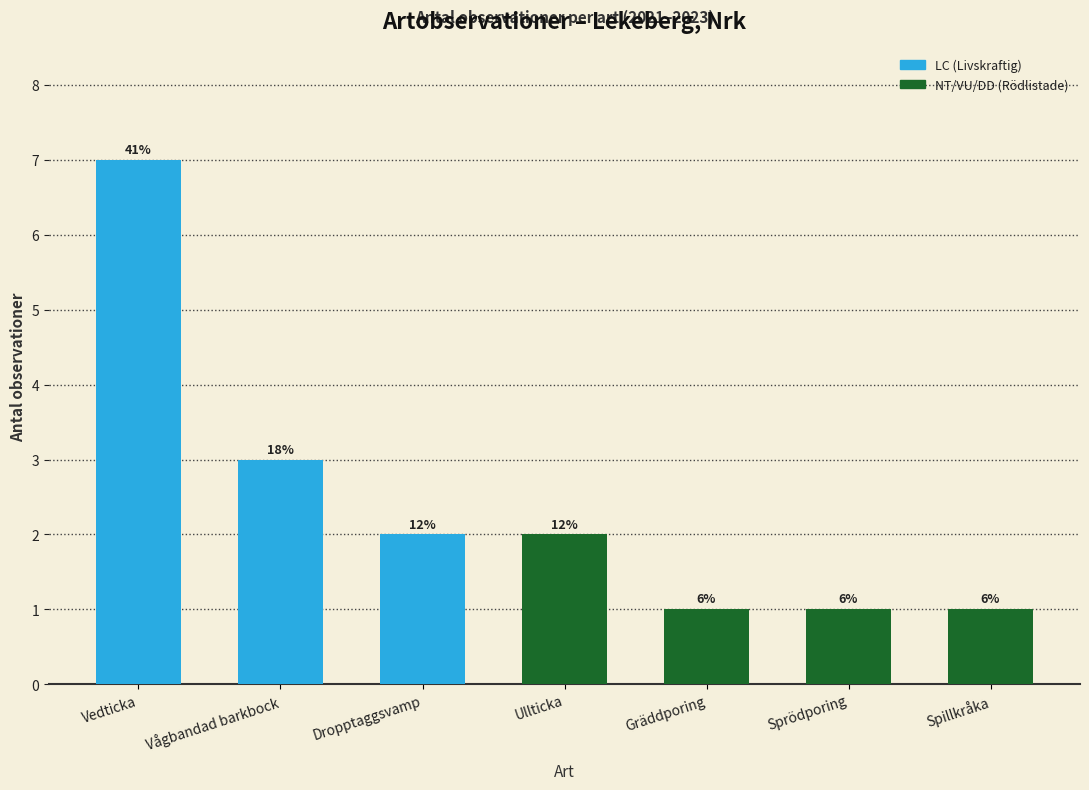

What is the average value?

2